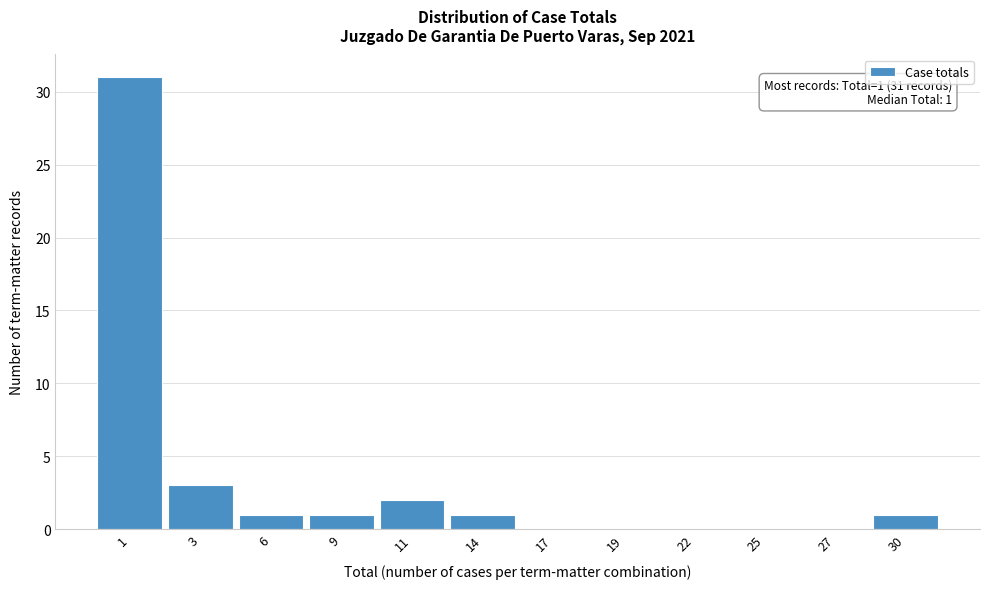

Reading right to left, what are all the values shown in this chart?

30=1	27=0	25=0	22=0	19=0	17=0	14=1	11=2	9=1	6=1	3=3	1=31